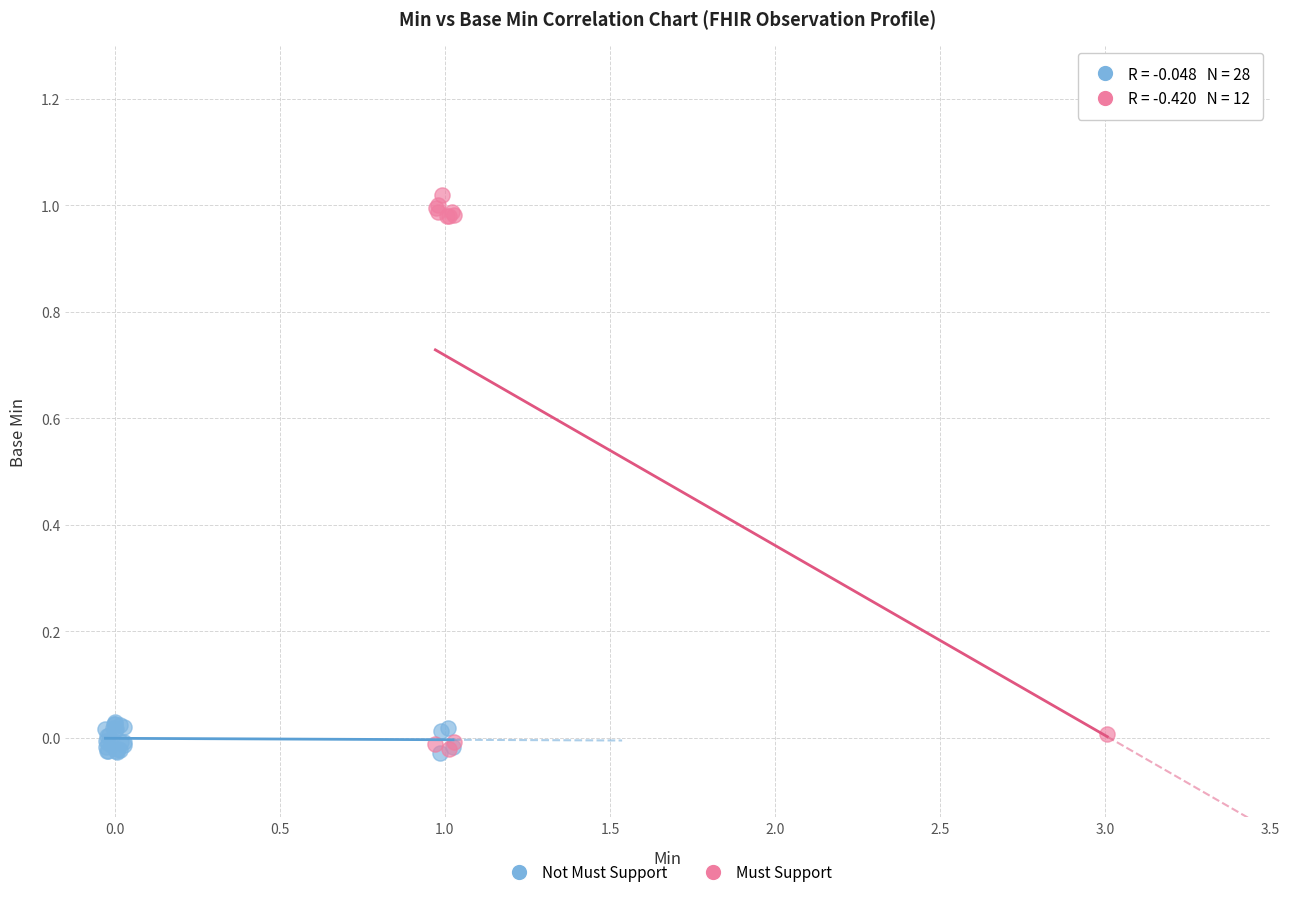

Which series contains the highest Y value?

Must Support